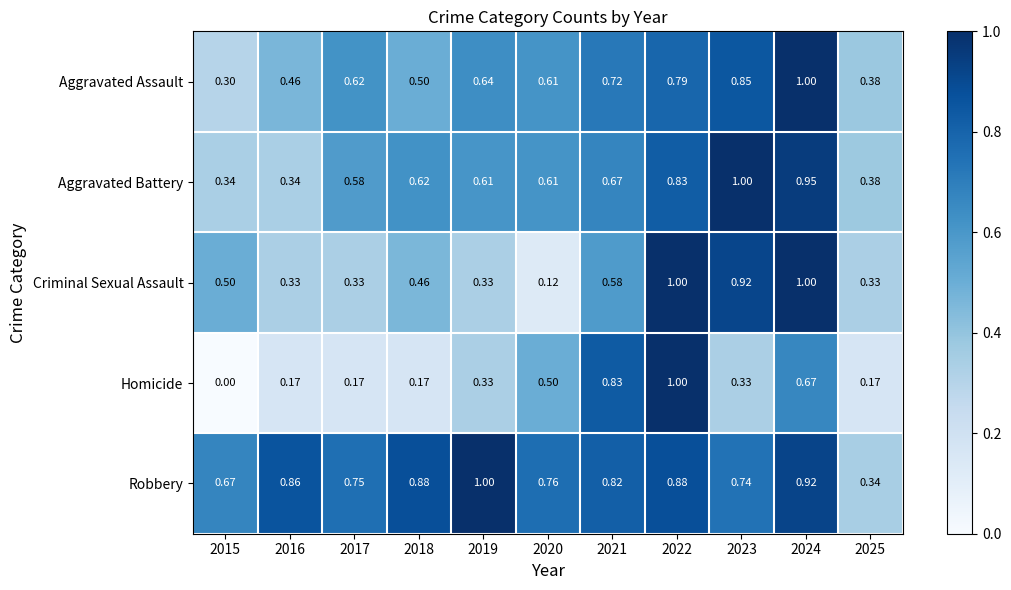

Between 2020 and 2021, which series saw the biggest shift?

Criminal Sexual Assault